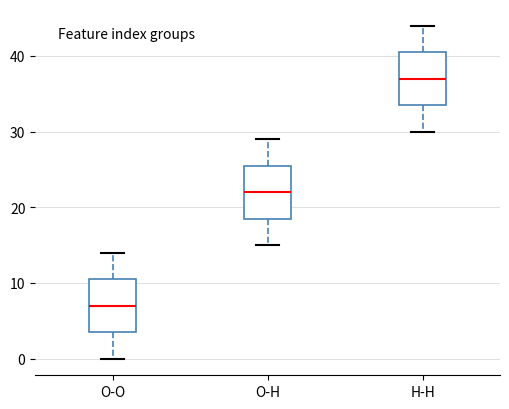

Reading left to right, transcribe this box plot: for each box, give where its median line is, the range the box spans, and where its two whiskers end, as read against the y-axis. The values are not printed on the chart, so give them approximately, as read against the axis.

O-O: median 7, box 4 to 11, whiskers 0 to 14
O-H: median 22, box 19 to 26, whiskers 15 to 29
H-H: median 37, box 34 to 41, whiskers 30 to 44